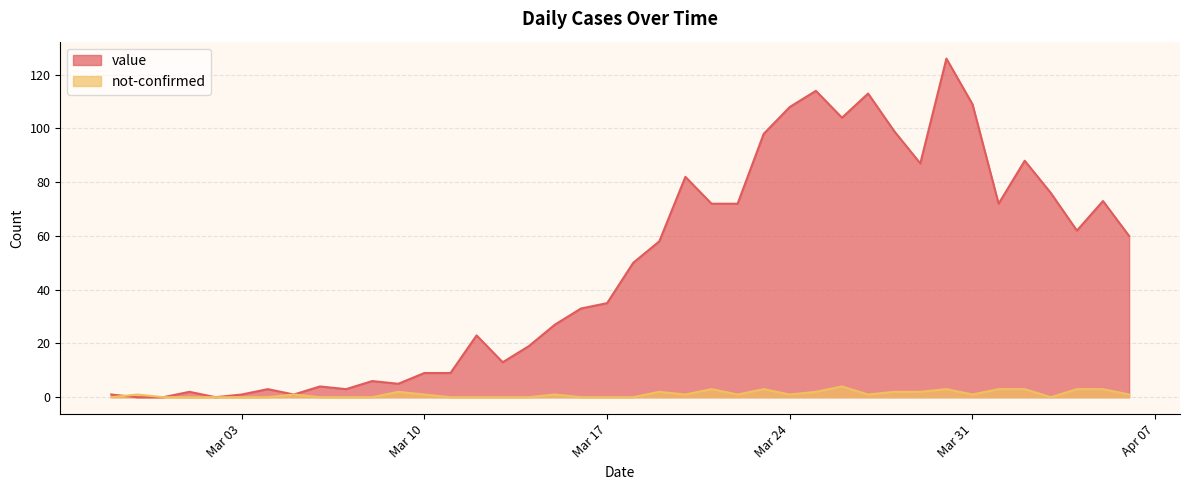

What is the difference between the highest and lowest values at Mar 17?

35